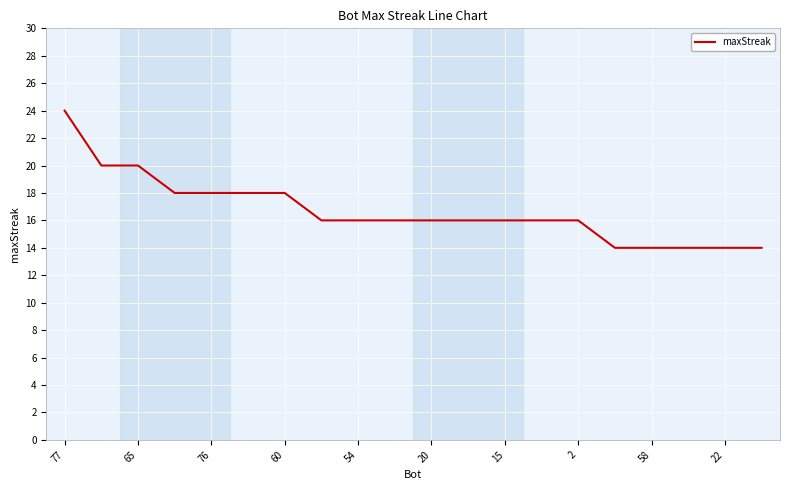

What is the maximum value shown in the chart?

24